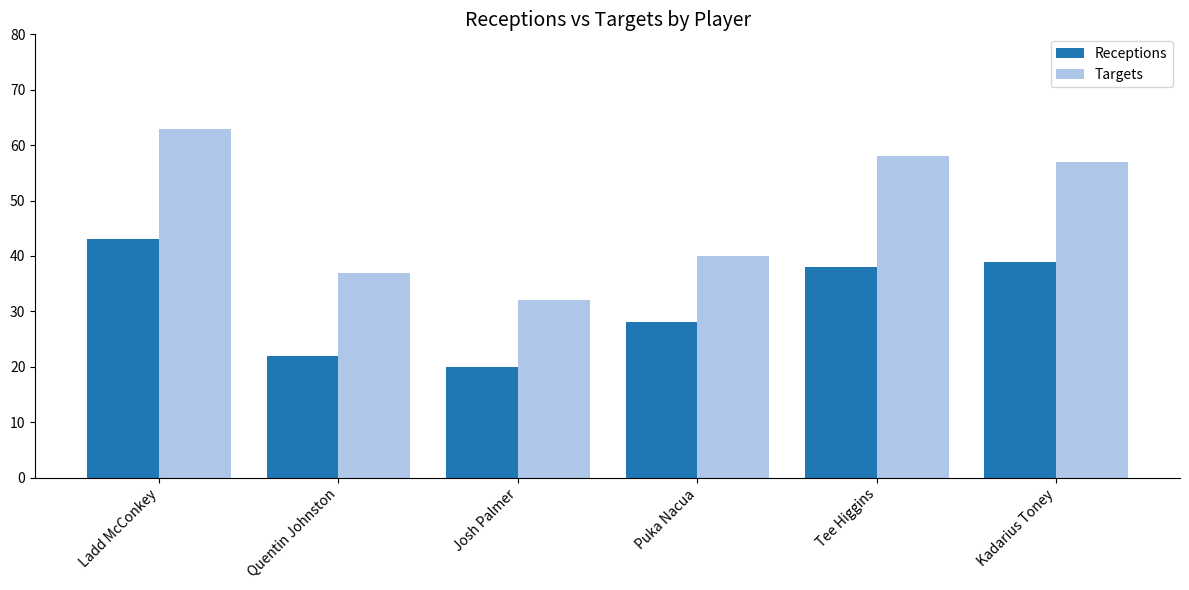

Which series has the largest range (max minus min)?

Targets